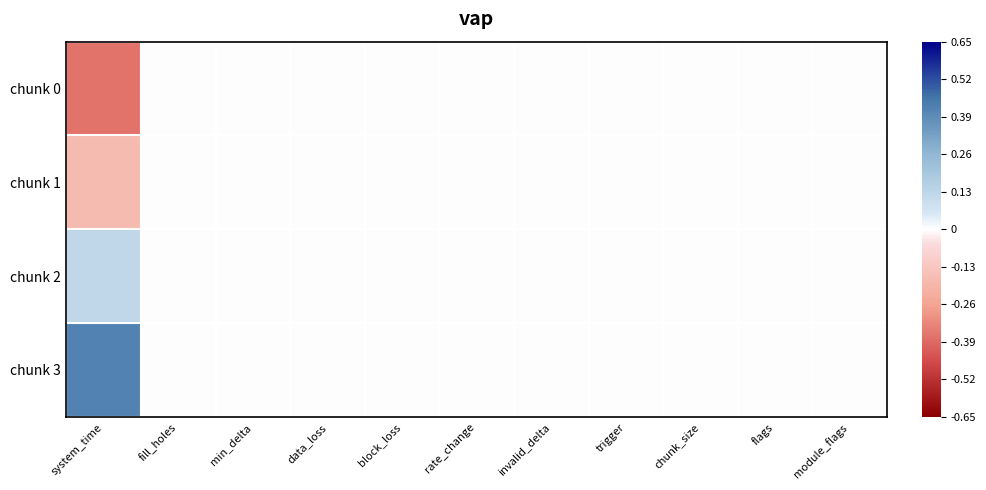

List the series in order of their overall mean, lowest first.

chunk 0, chunk 1, chunk 2, chunk 3